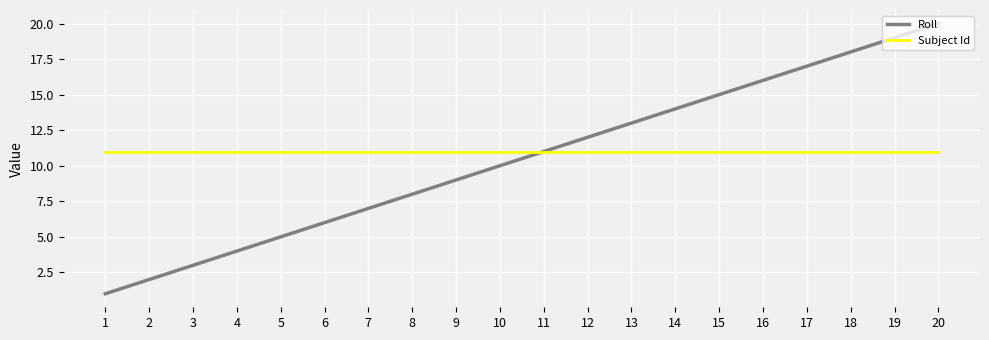

Is it true that Roll equals 20 at 20?

True